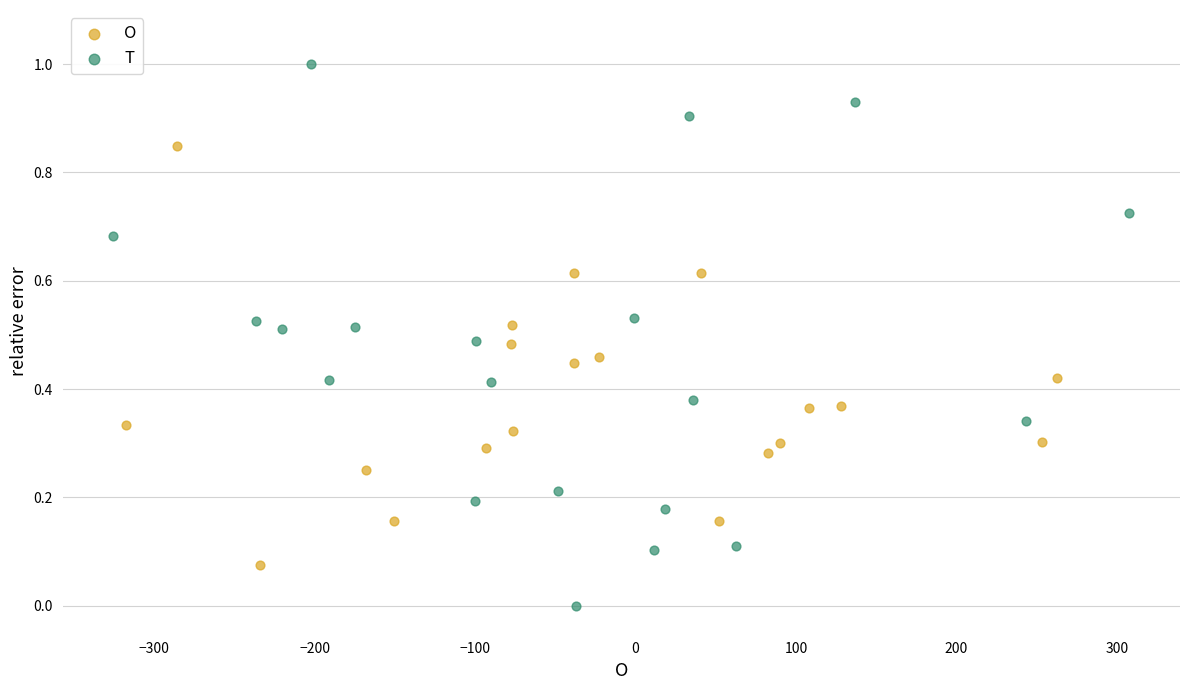

Which series reaches the maximum Y coordinate?

T